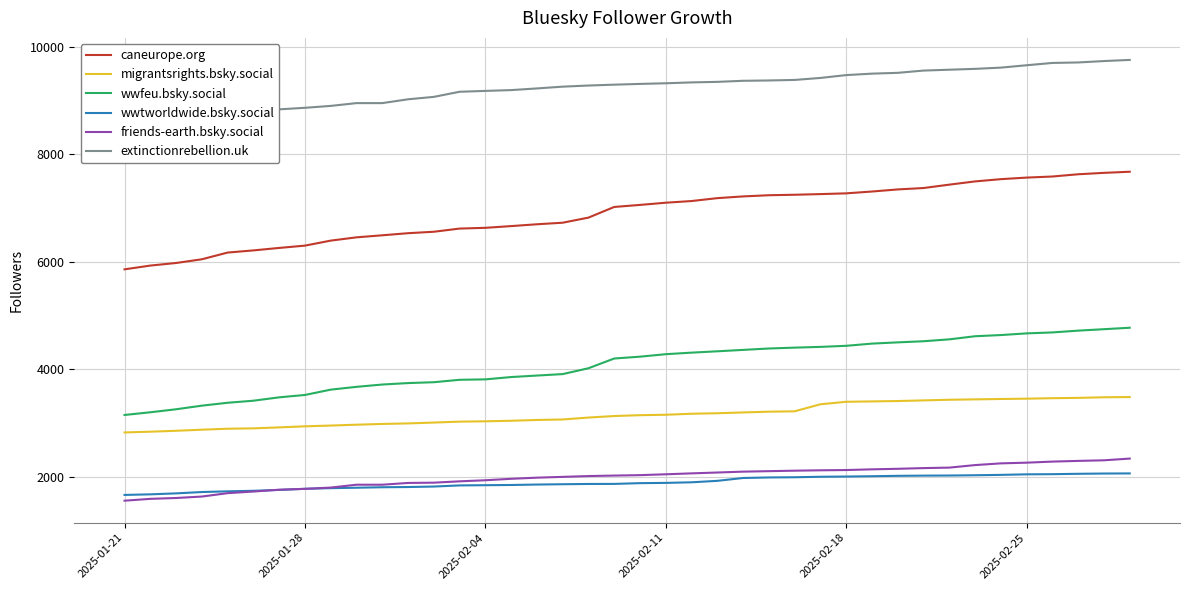

Count the number of data series in this chart.

6